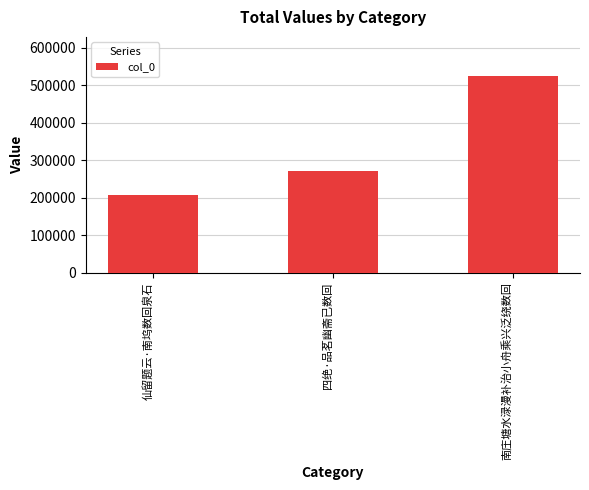

Where is the data nearest to the value 365071?

四绝·品茗幽斋已数回